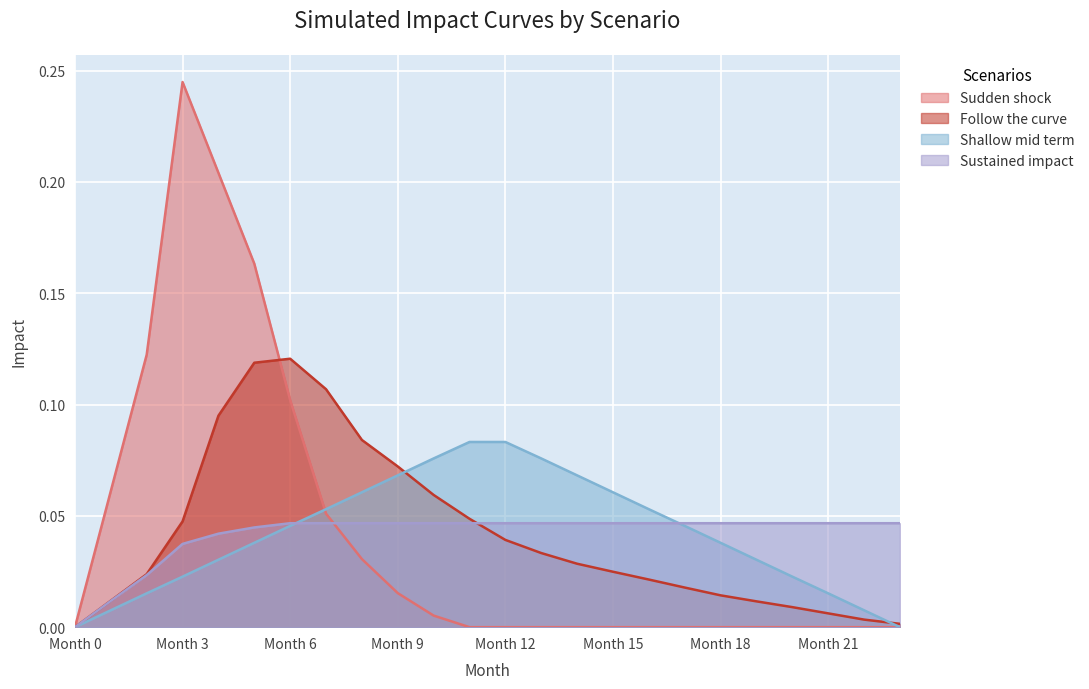

The Shallow mid term series shows 0.1 at 8. True or false?

True